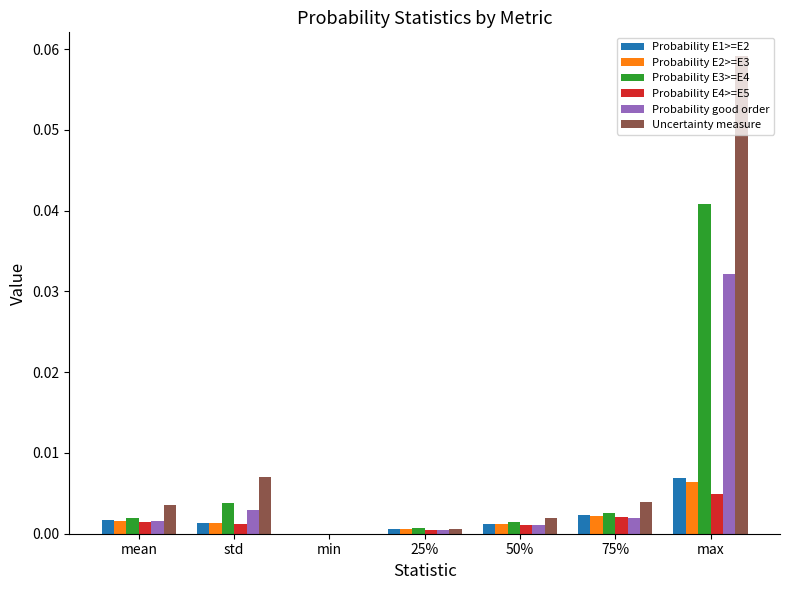

Which series has the largest total across all categories?

Uncertainty measure